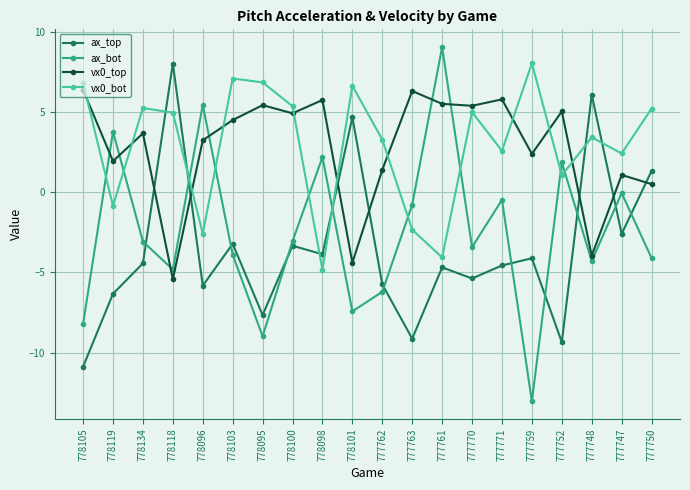

Where do ax_bot and ax_top first cross each other?

778134 and 778118